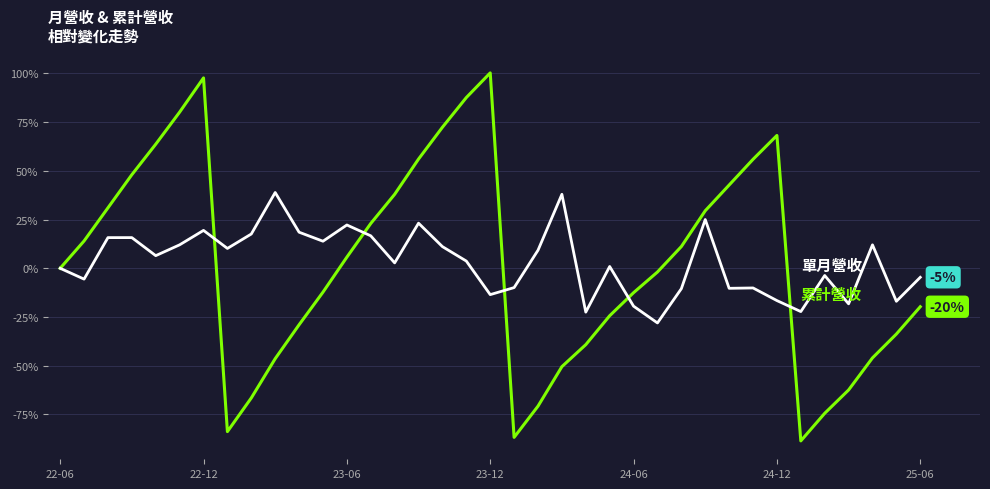

What is the greatest value displayed?

100.3